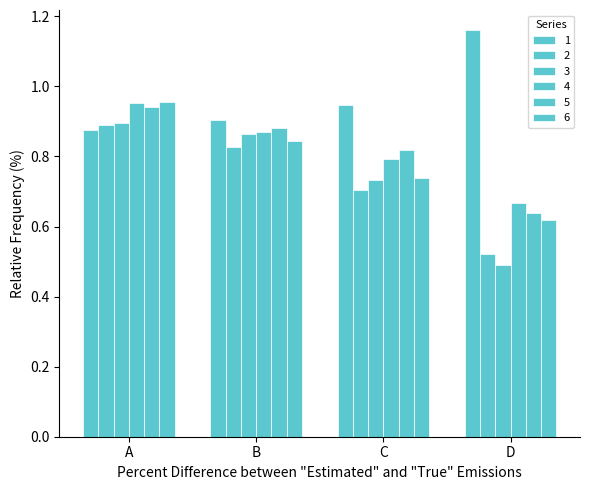

What is the difference between the 4 values at B and A?

0.1